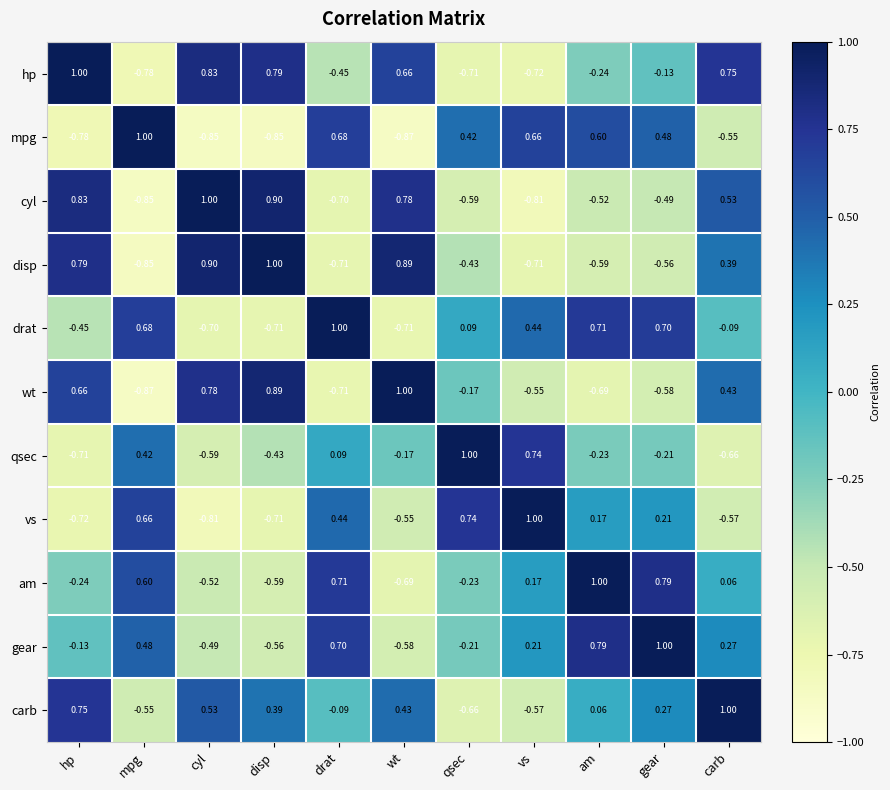

Which category has the lowest value in the carb series?

qsec